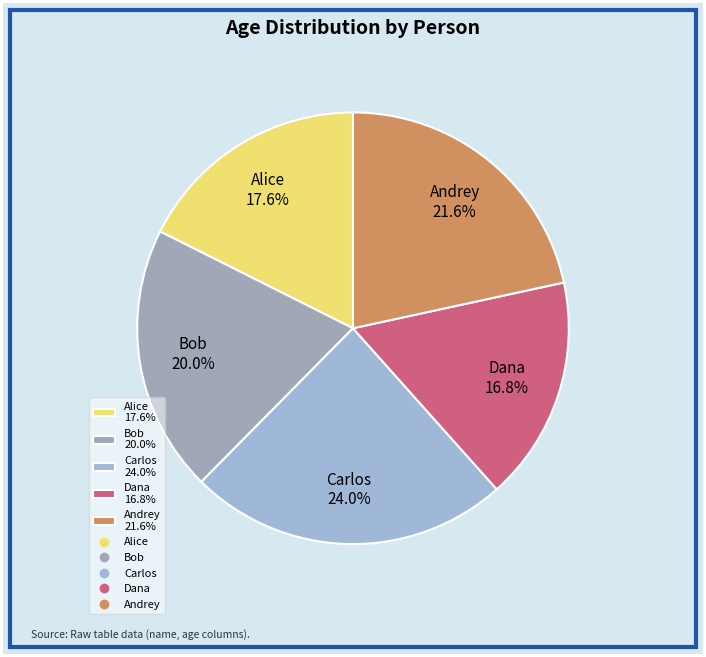

To the nearest percent, what portion does Dana represent?

17%